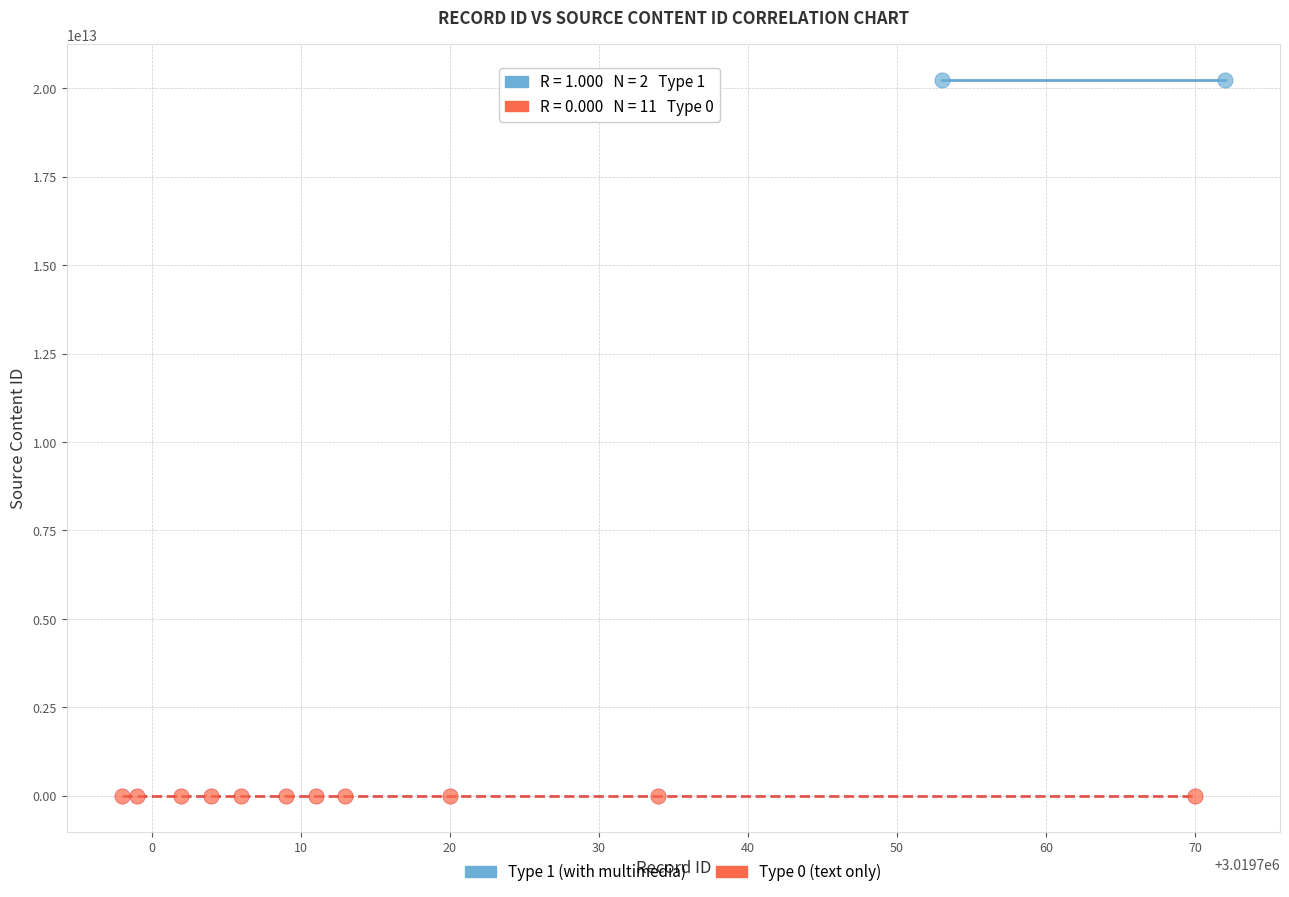

What are all the series names shown in the legend?

Type 1 (with multimedia), Type 0 (text only)